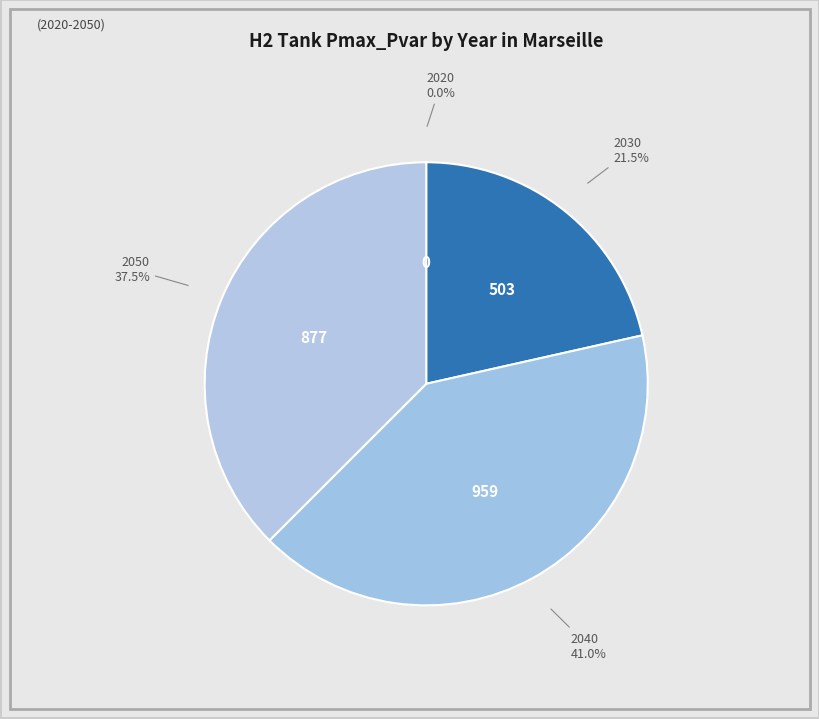

Which slice is the largest?

2040